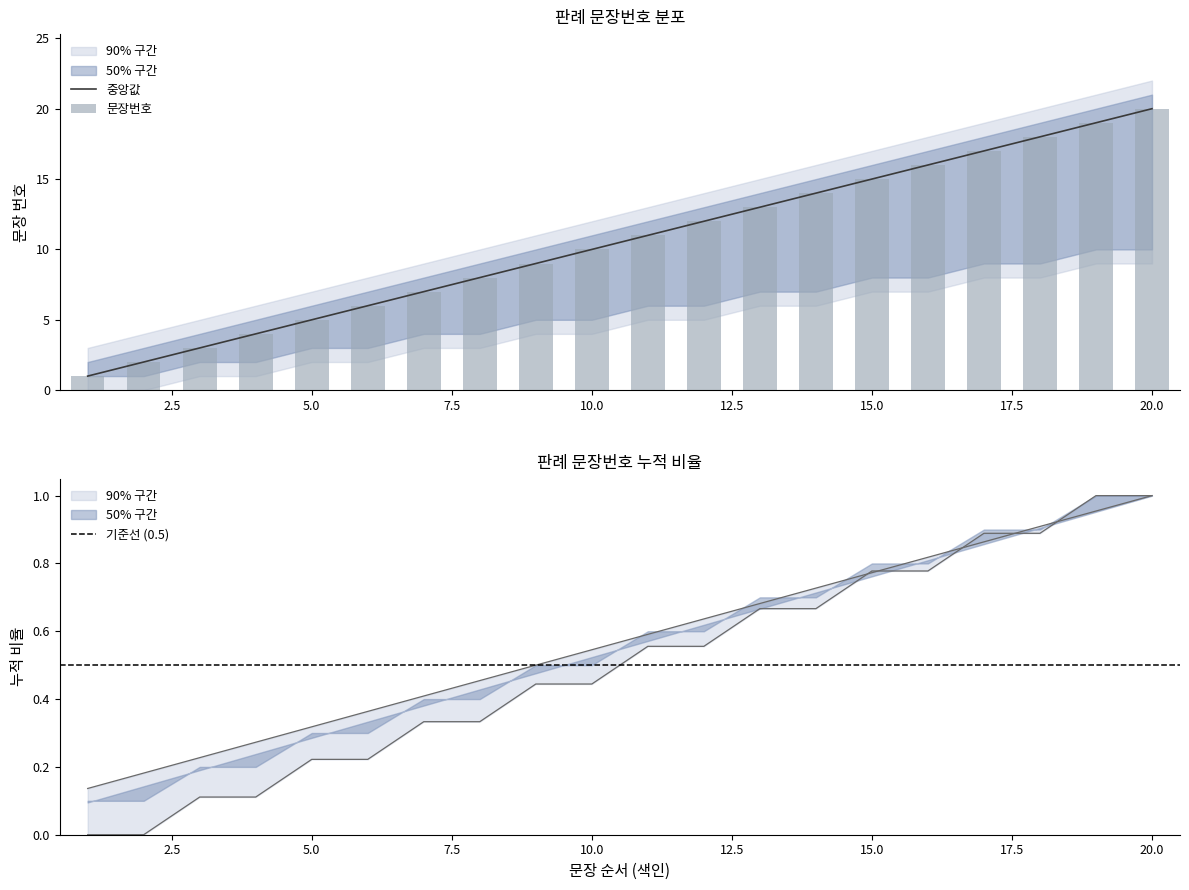

Are the bars grouped side by side (vs. stacked)?

Yes